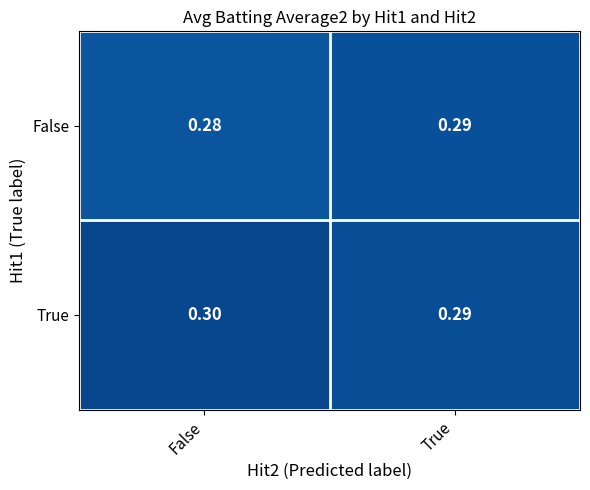

At how many categories does at least one series exceed 0?

2